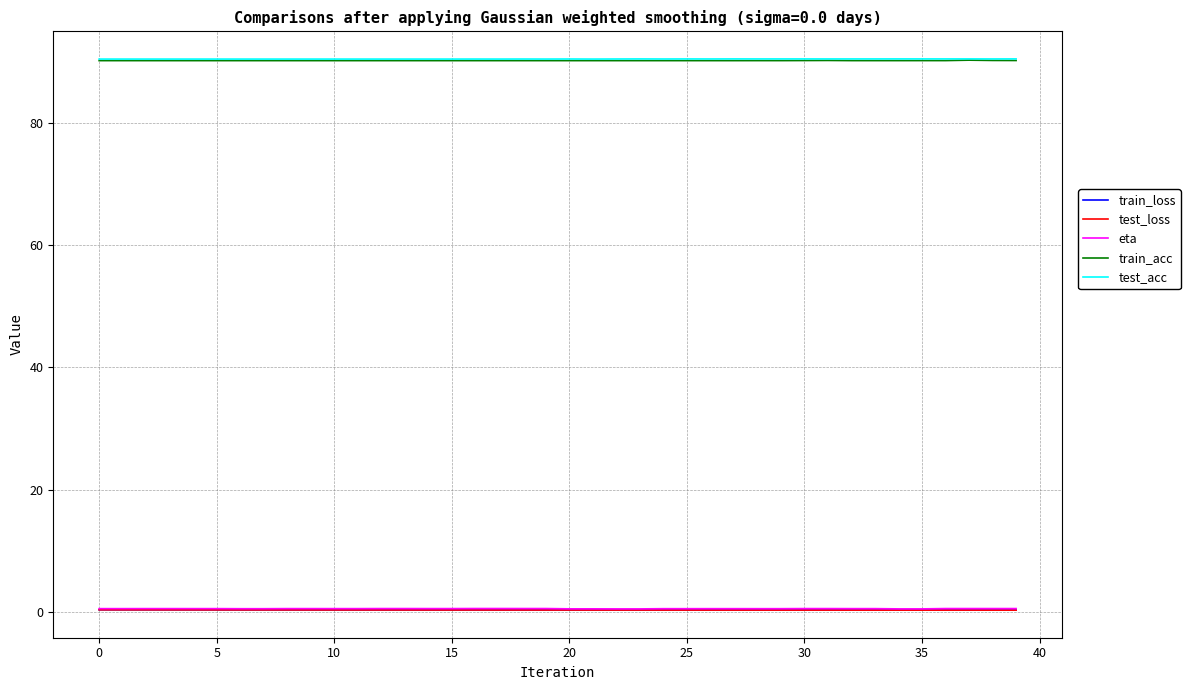

True or false: test_acc and eta intersect in this chart.

False